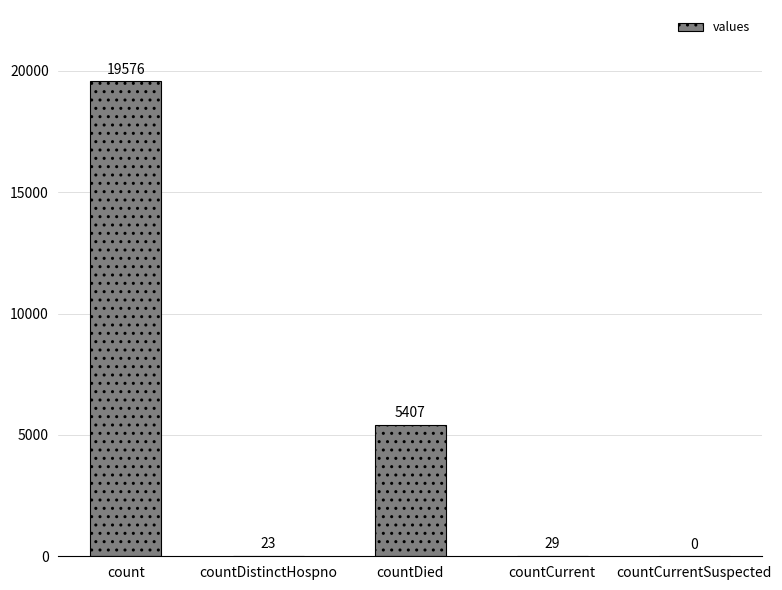

What is the maximum value shown in the chart?

19576